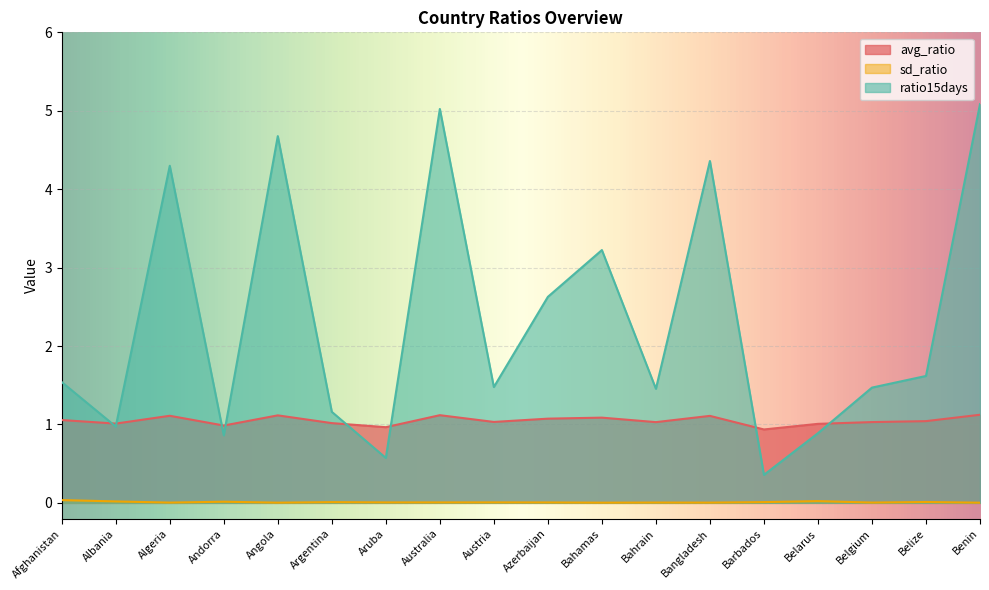

True or false: ratio15days has a value of 4.3 at Algeria.

True